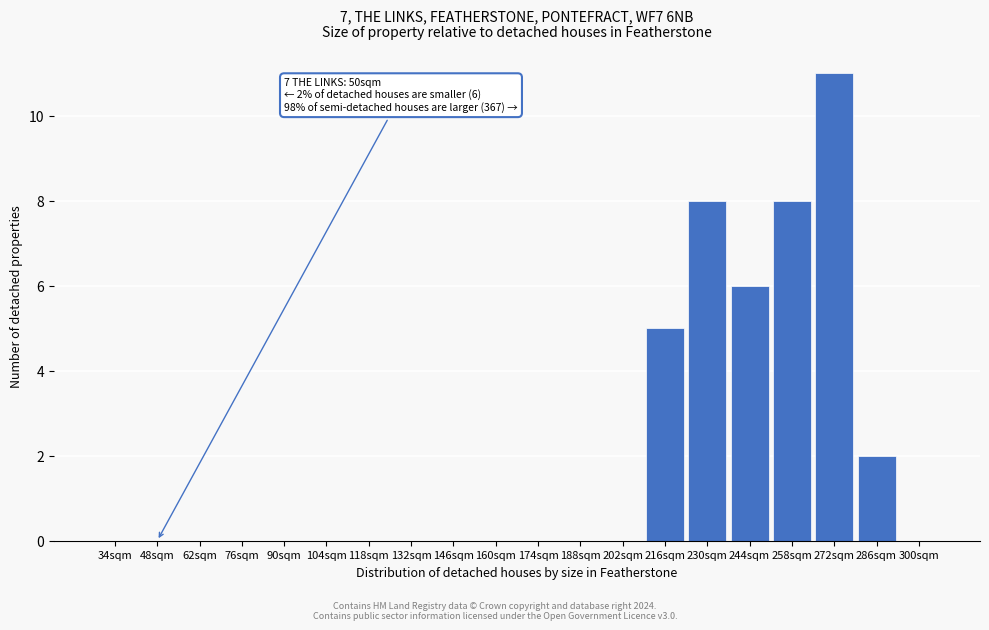

Reading left to right, transcribe all the data shown in this chart.

34sqm=0	48sqm=0	62sqm=0	76sqm=0	90sqm=0	104sqm=0	118sqm=0	132sqm=0	146sqm=0	160sqm=0	174sqm=0	188sqm=0	202sqm=0	216sqm=5	230sqm=8	244sqm=6	258sqm=8	272sqm=11	286sqm=2	300sqm=0